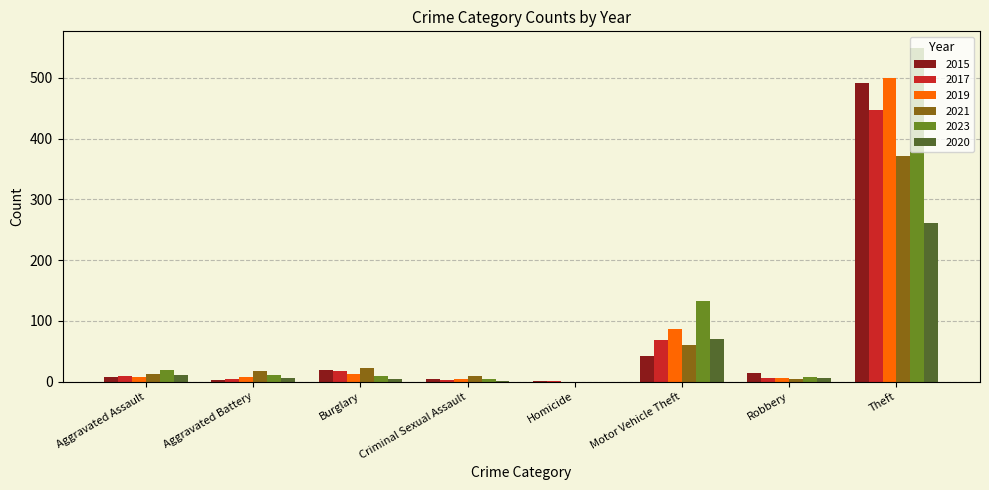

At which label does 2019 reach its peak?

Theft